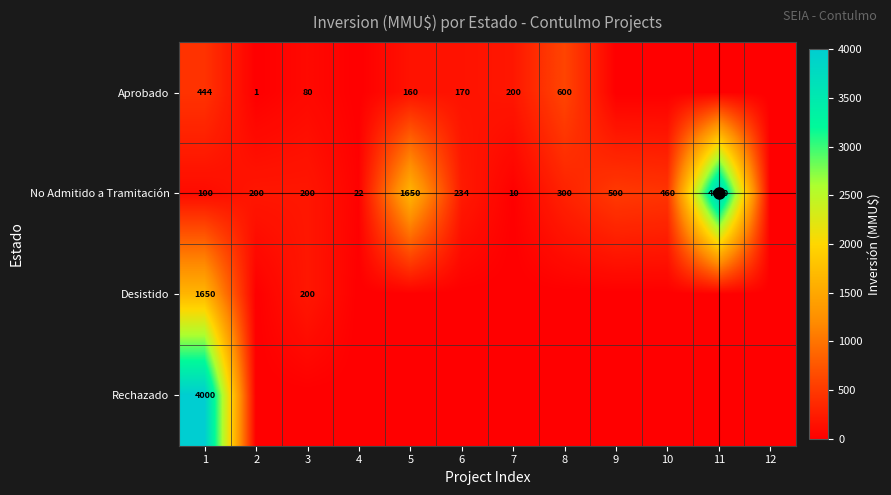

What is the sum of the No Admitido a Tramitación values at 1 and 9?

600